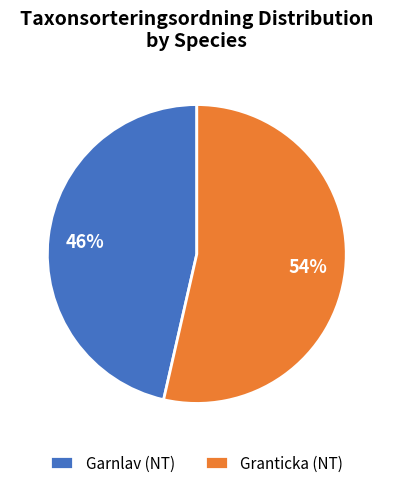

What percentage is the Garnlav (NT) slice, to the nearest percent?

46%